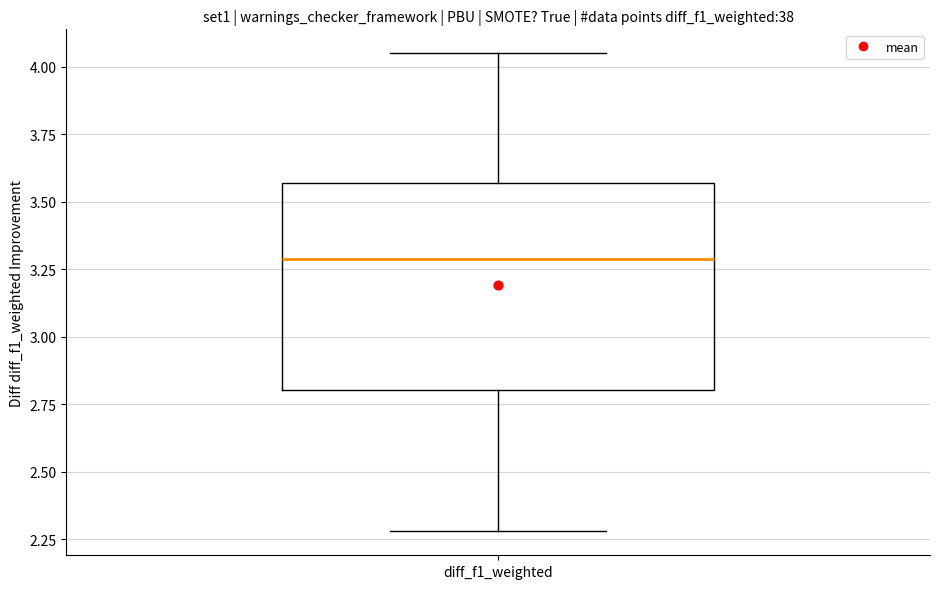

Transcribe this box plot: give where the median line is, the range the box spans, and where the two whiskers end, as read against the y-axis. The values are not printed on the chart, so give them approximately, as read against the axis.

median 3.30, box 2.80 to 3.55, whiskers 2.30 to 4.05